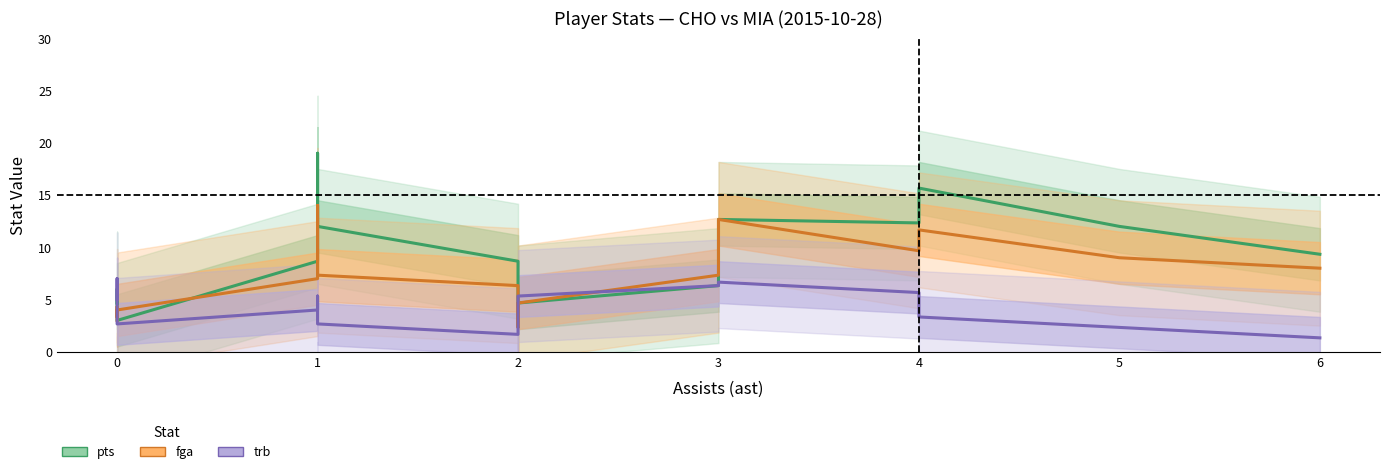

The value of pts at 1 is 7.4. True or false?

False